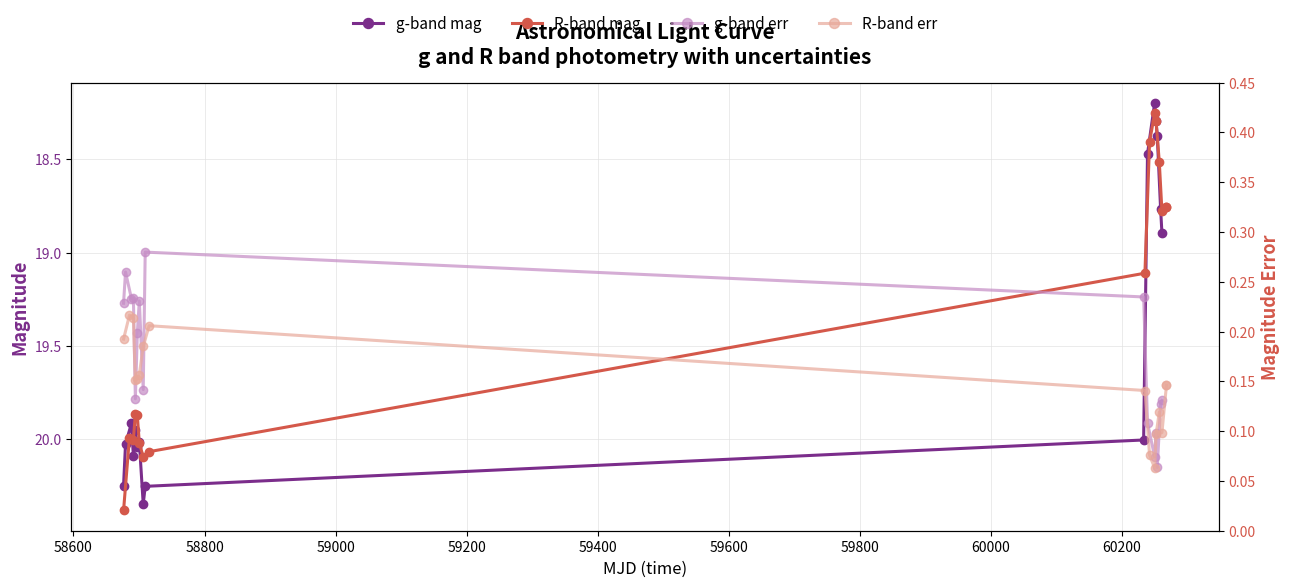

What is the greatest value displayed?

20.4